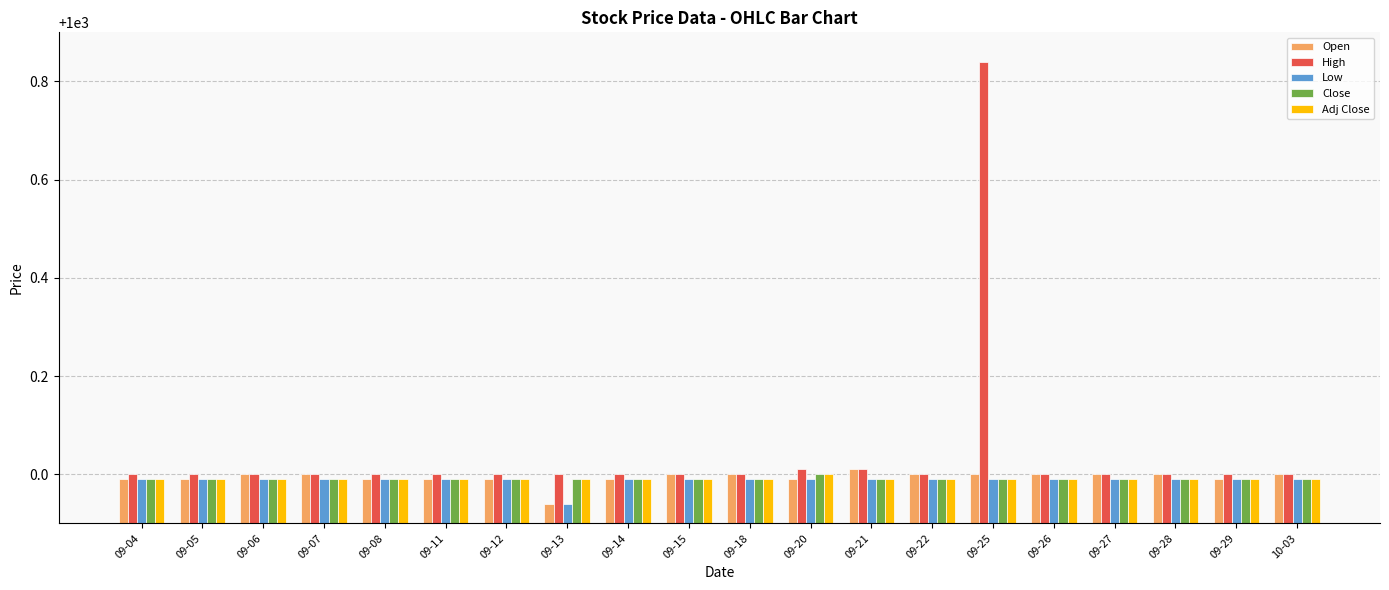

At which category does the chart reach its minimum across all series?

09-13